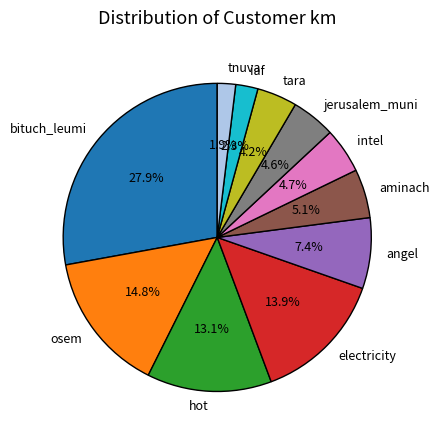

Which slice is the largest?

bituch_leumi